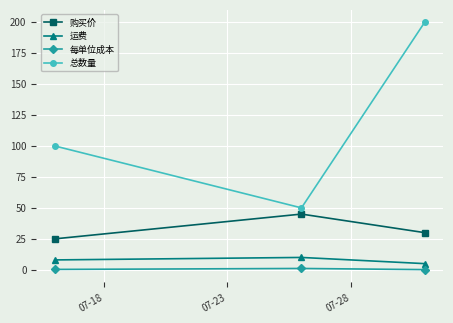

What is the greatest value displayed?

200.0